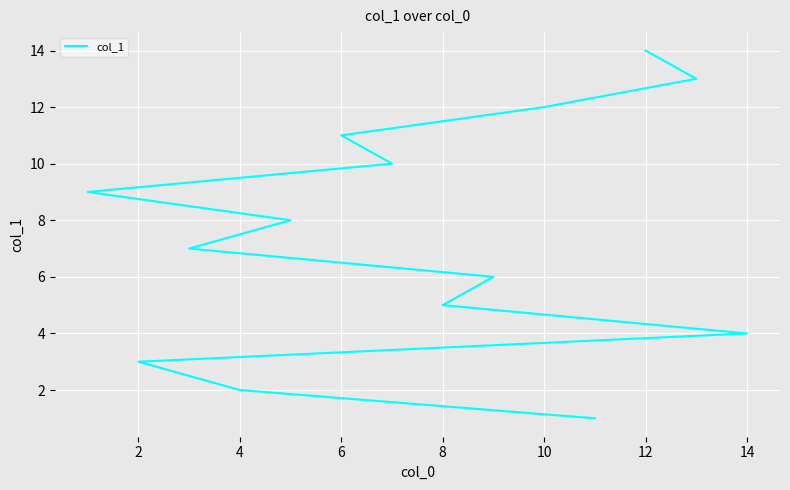

What is the label of the 10th point from the right?

8